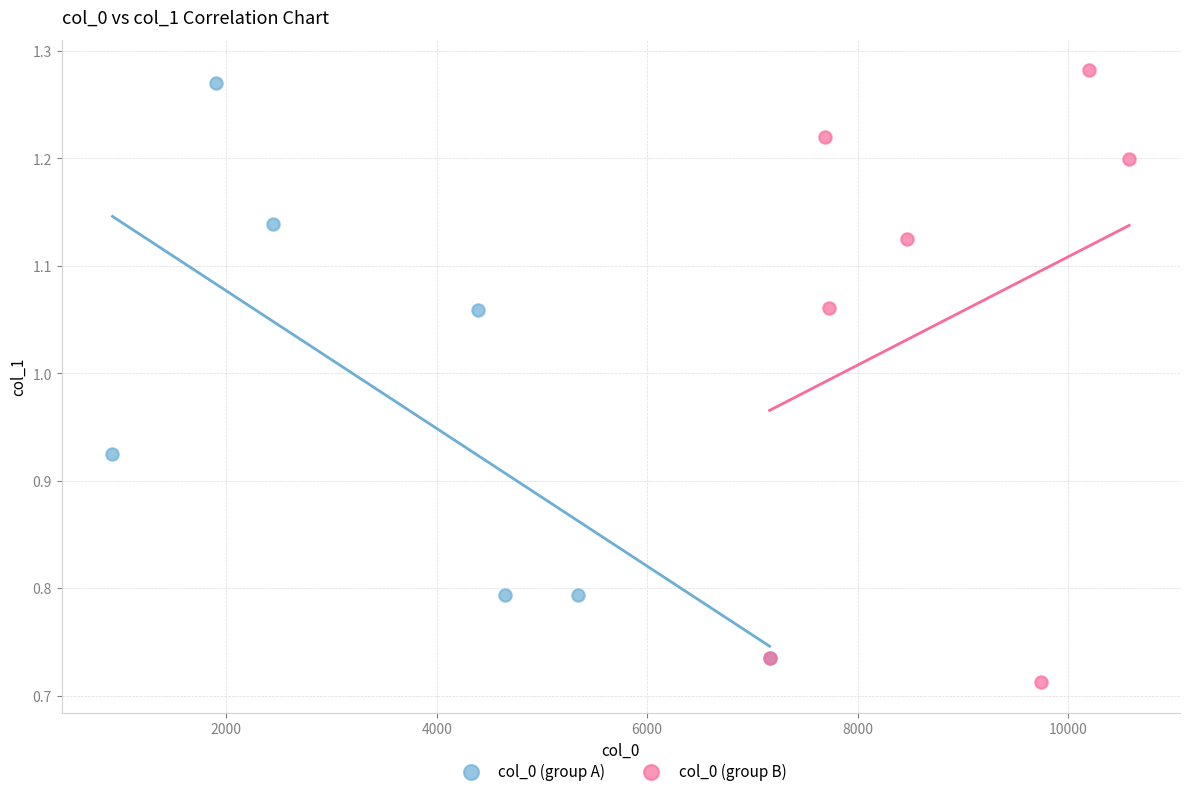

Which series has the largest Y range (max minus min)?

col_0 (group B)